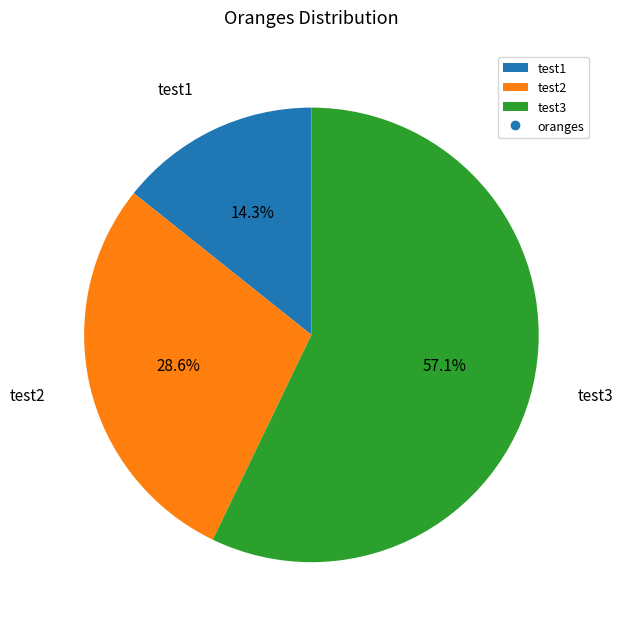

Is it true that test1 is 8% of the pie?

False